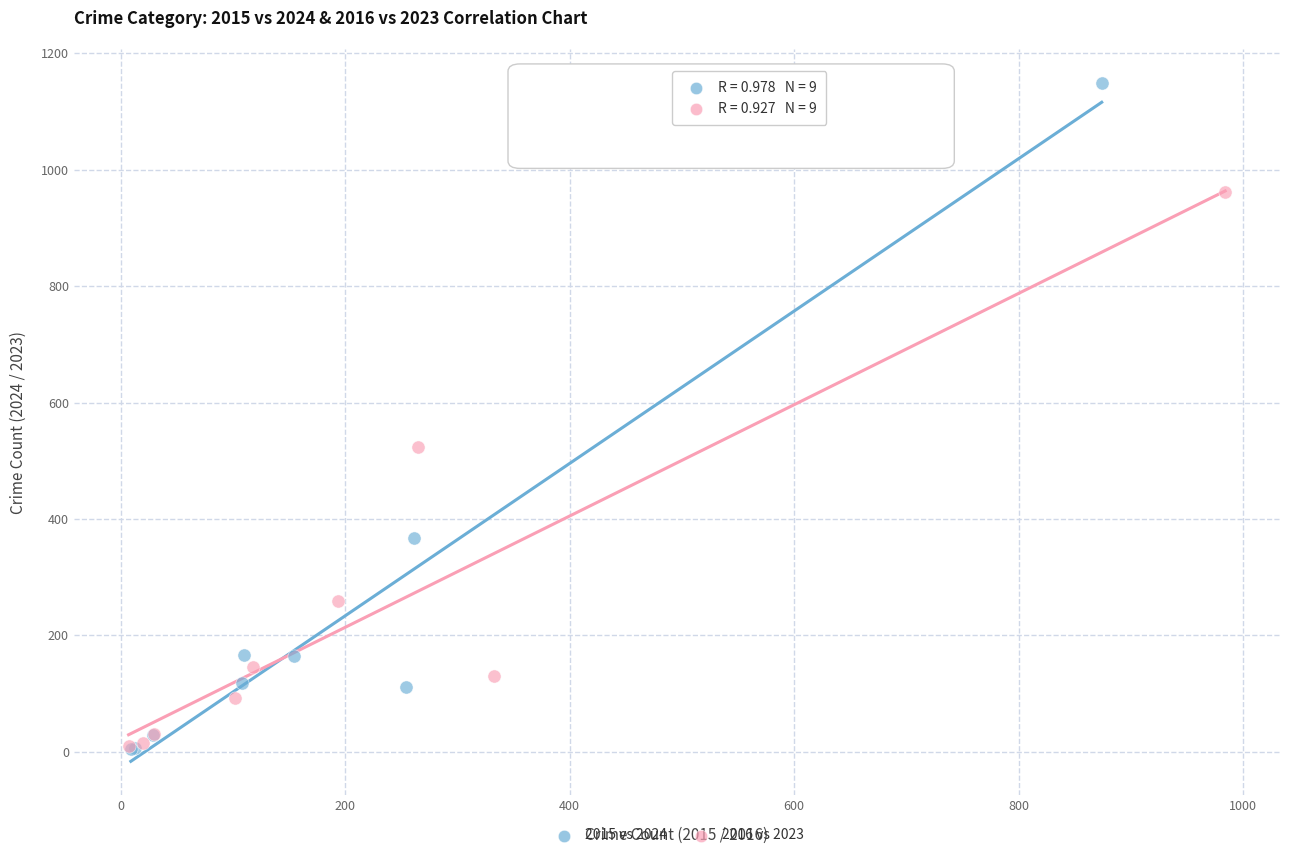

Which series contains the highest Y value?

2015 vs 2024